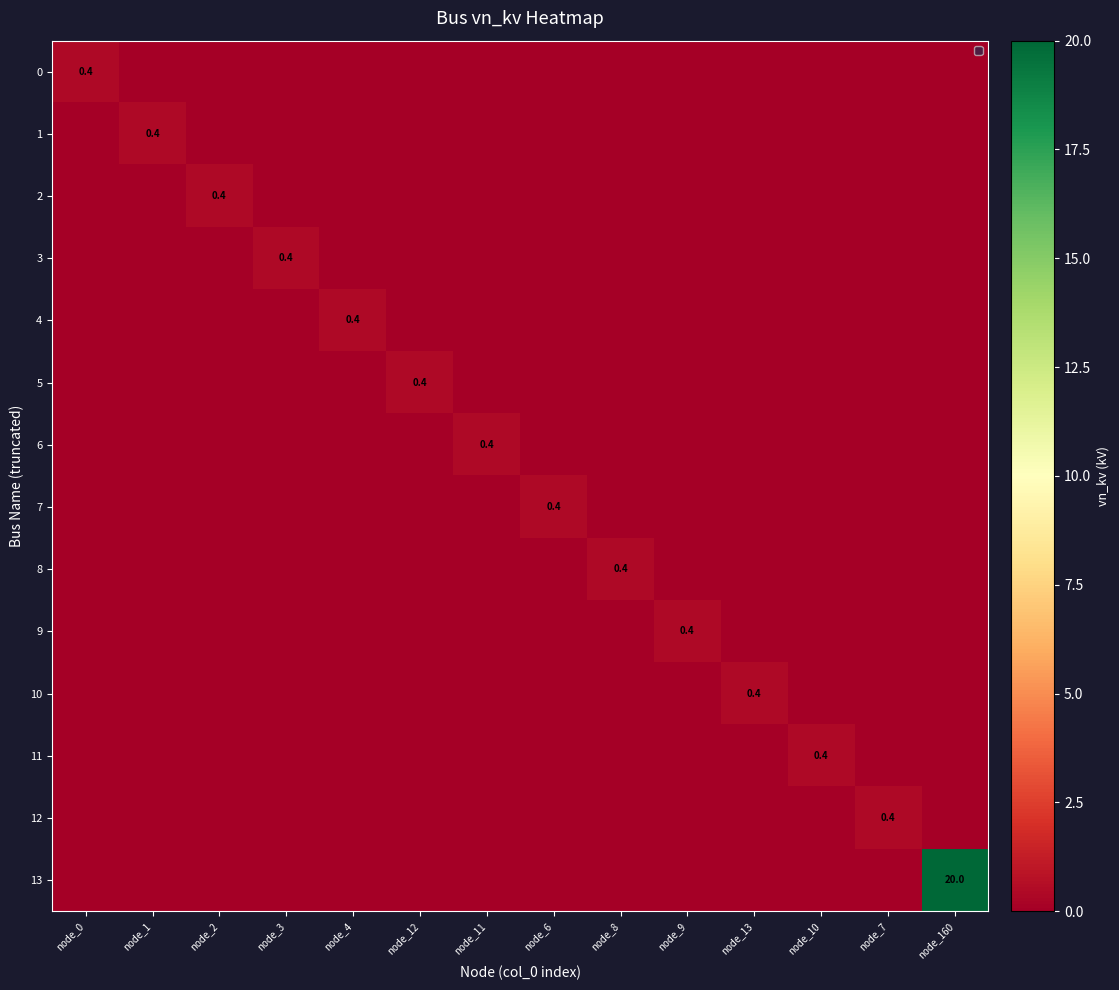

How many values in 0 are above zero?

1